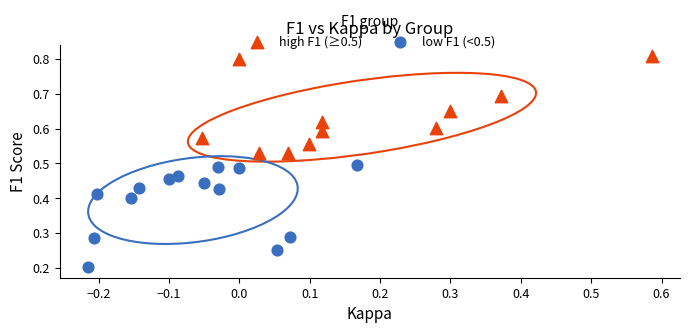

Which series reaches the maximum Y coordinate?

high F1 (≥0.5)